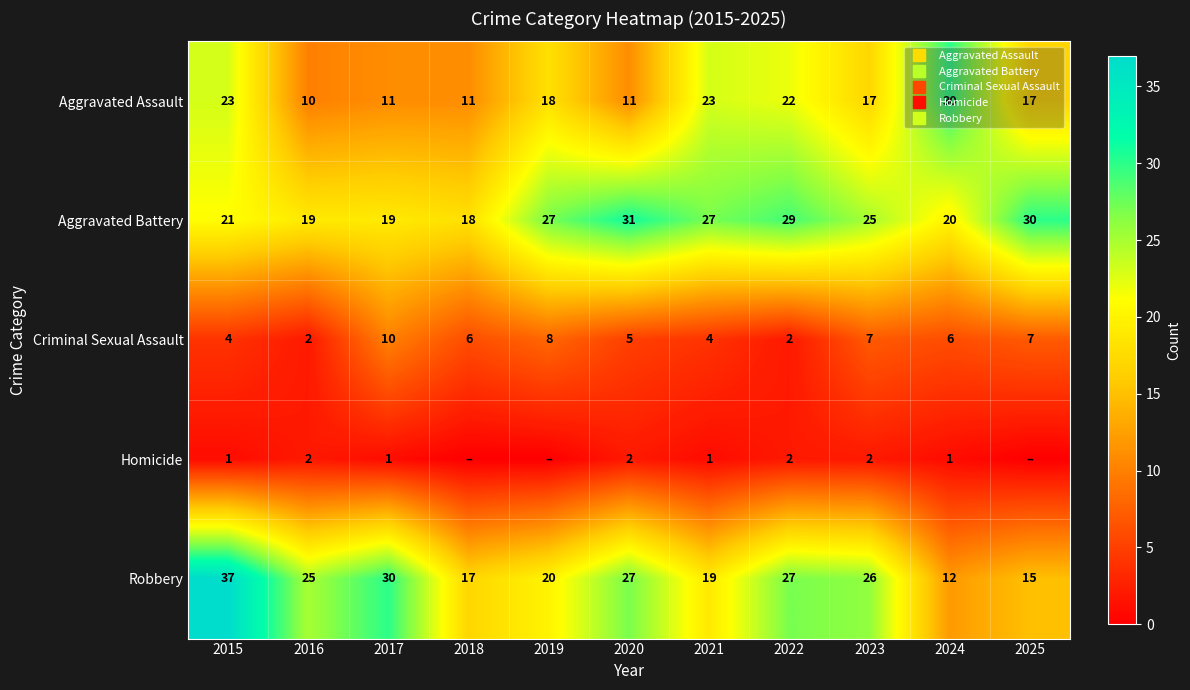

Which series has the largest range (max minus min)?

Robbery